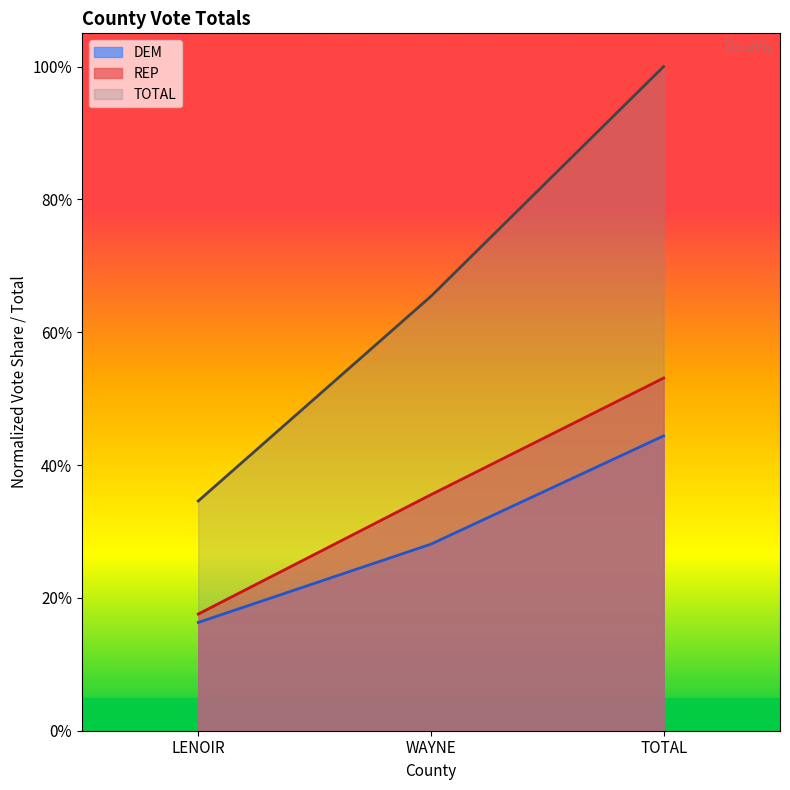

What is the label of the 3rd point from the left?

TOTAL